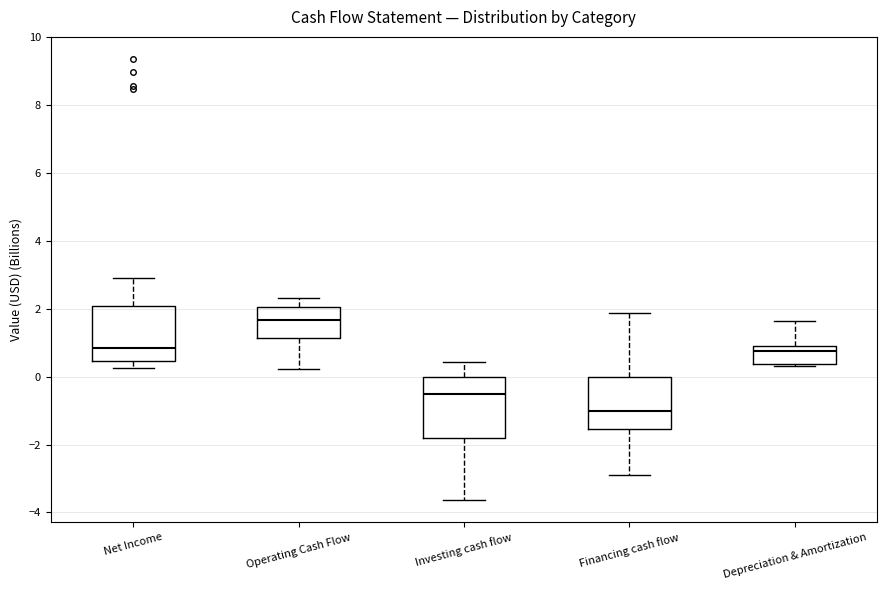

Where is the upper edge of the box for Investing cash flow on the y-axis? The values are not printed on the chart, so give them approximately, as read against the axis.

0.0